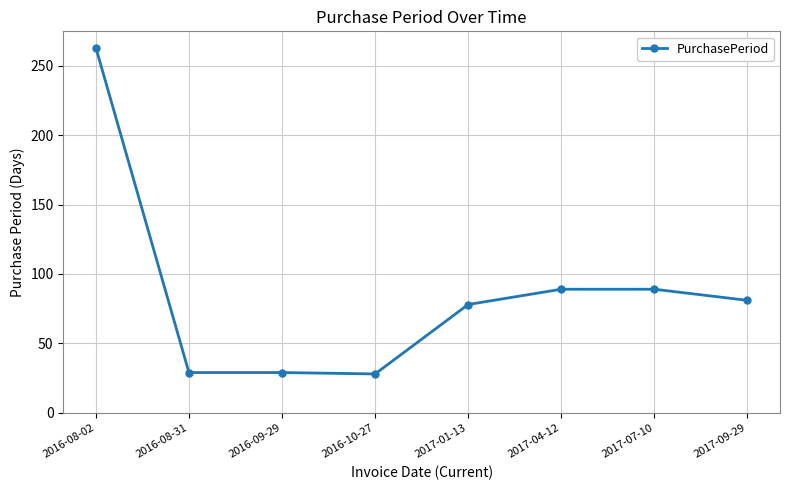

Which label corresponds to the largest value in the chart?

2016-08-02